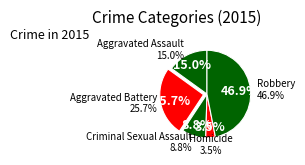

What is the largest slice in the pie chart?

Robbery